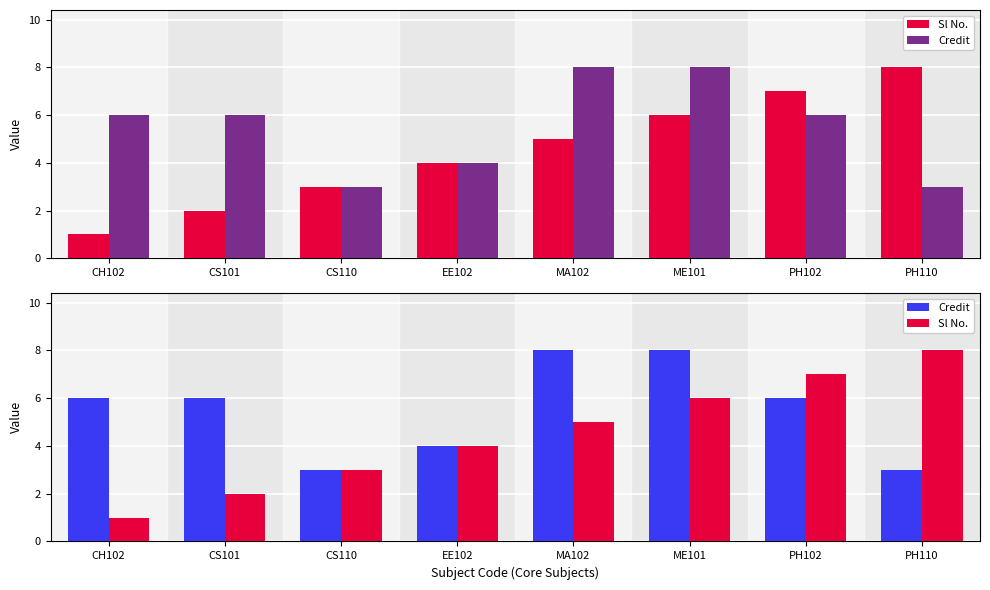

What are all the series names shown in the legend?

Sl No., Credit